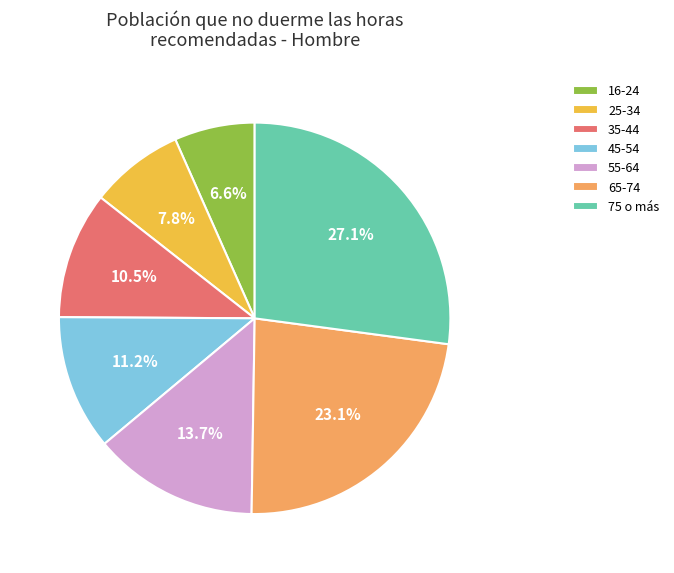

Which slice is the largest?

75 o más